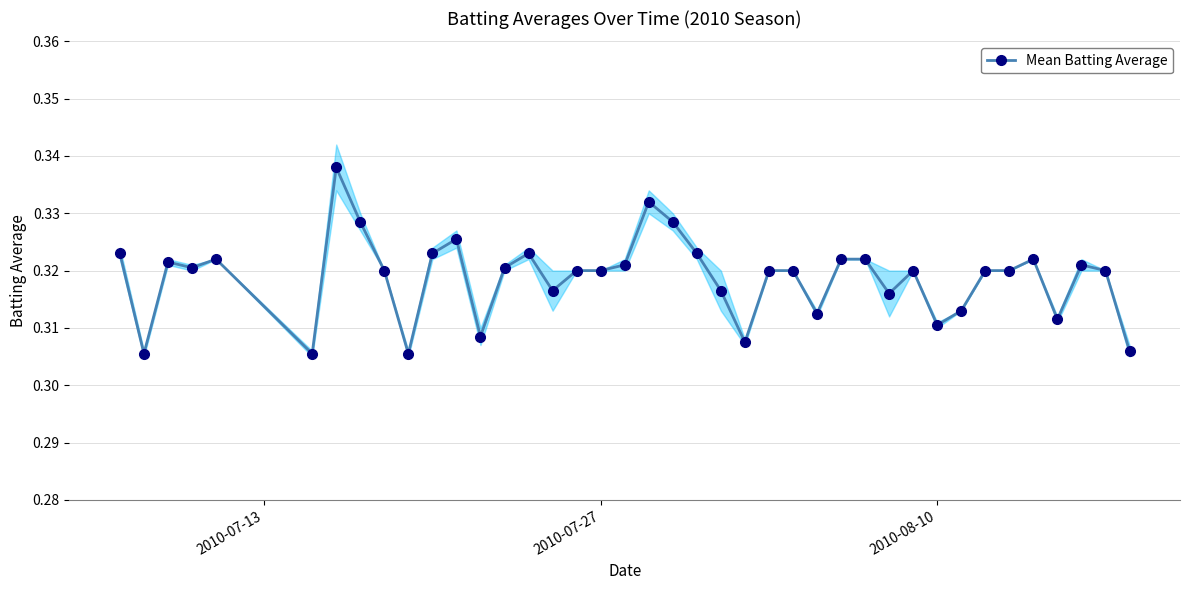

Count the Mean Batting Average values in the range 0 to 1.

40